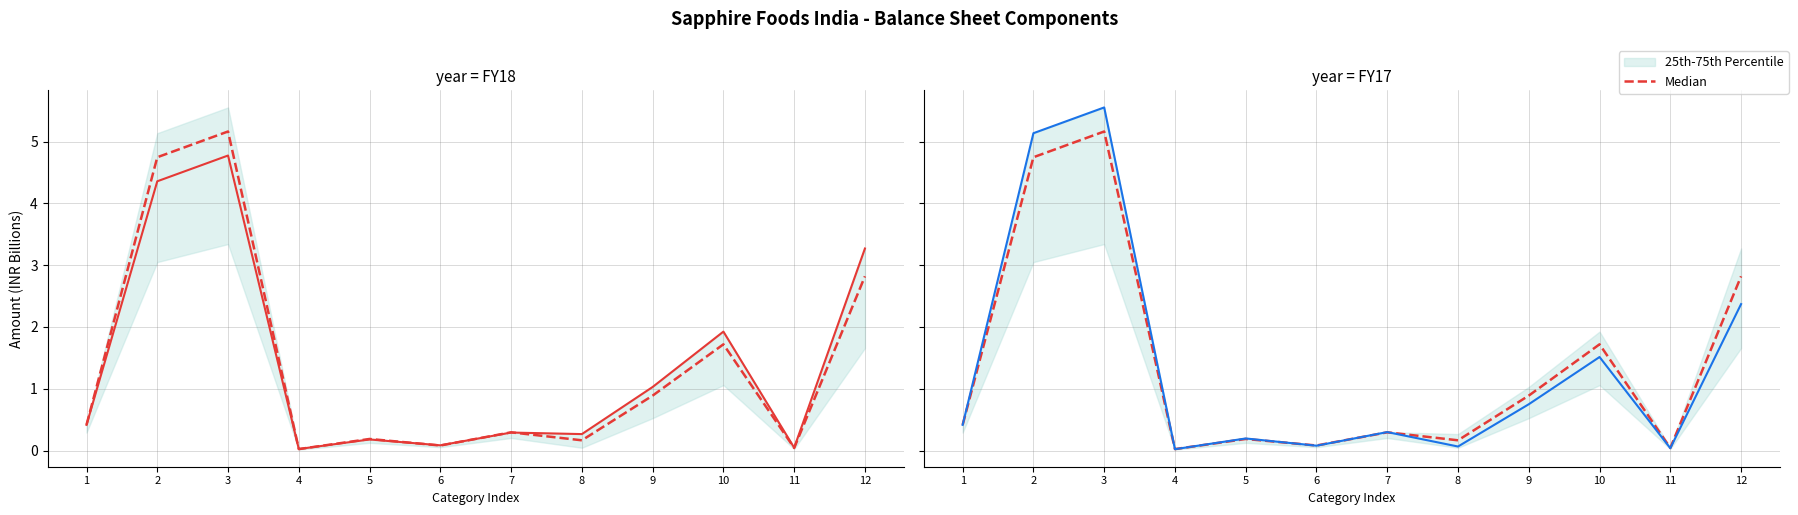

The value of FY17 at 4 is 0.0. True or false?

True